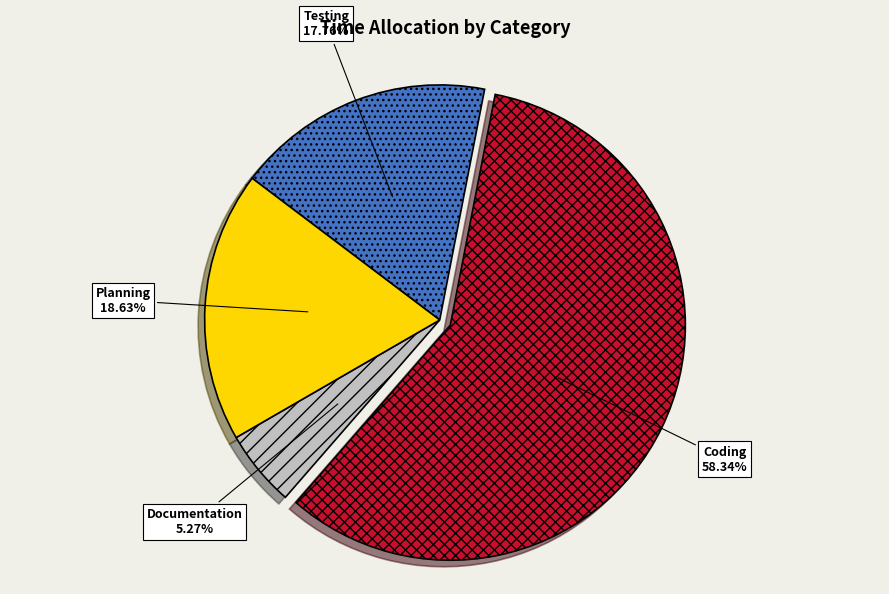

How many segments does this pie chart have?

4